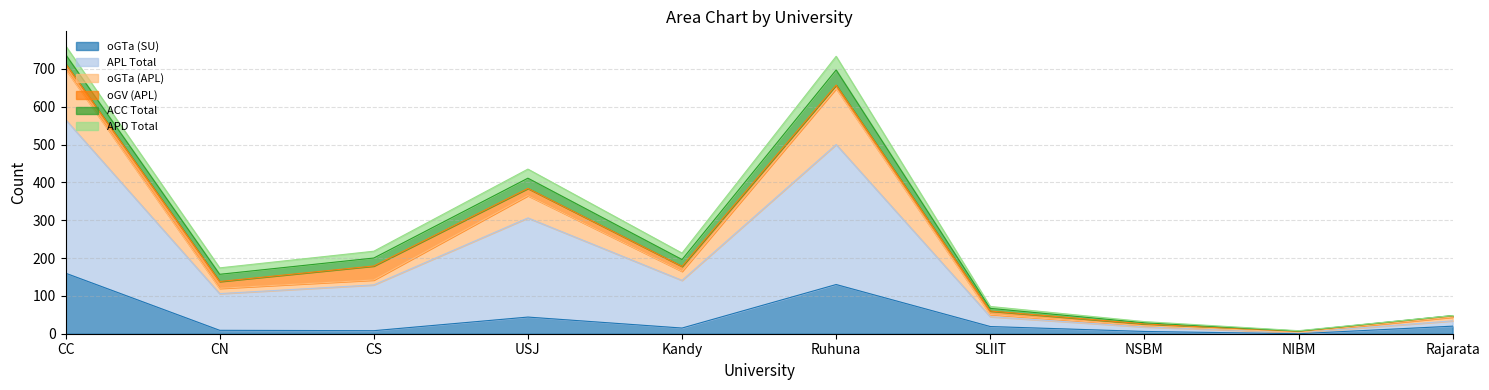

Is it true that oGTa (APL) equals 4 at NIBM?

True